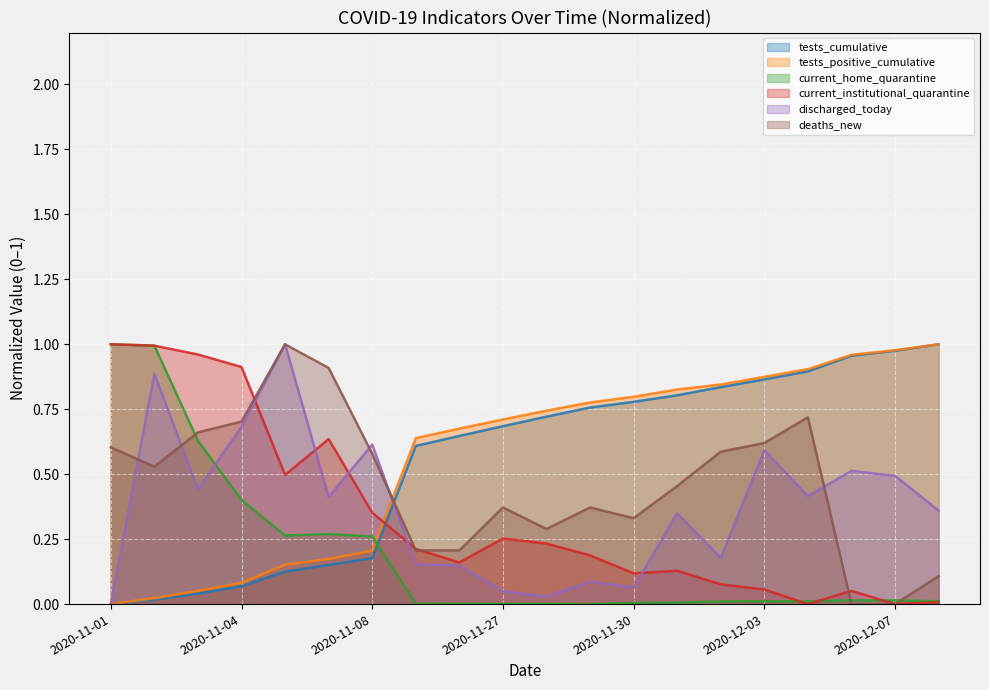

Which series ends up on top after the final intersection of tests_positive_cumulative and current_institutional_quarantine?

tests_positive_cumulative